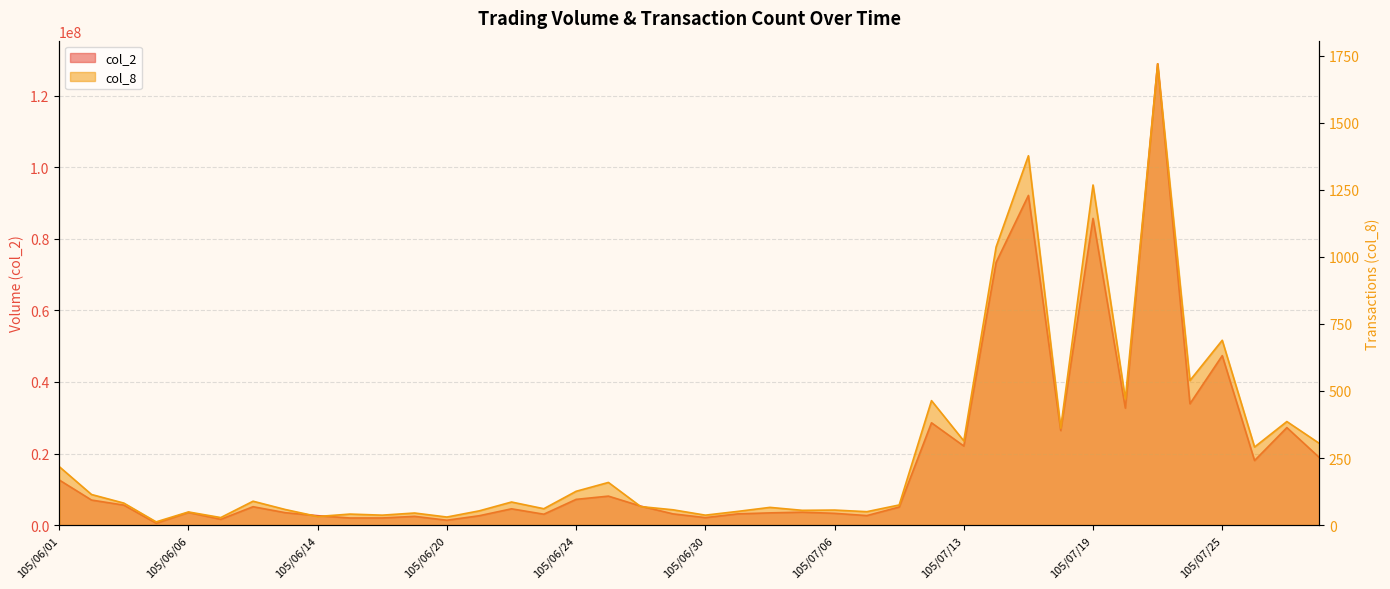

What is the maximum value shown in the chart?

128915699